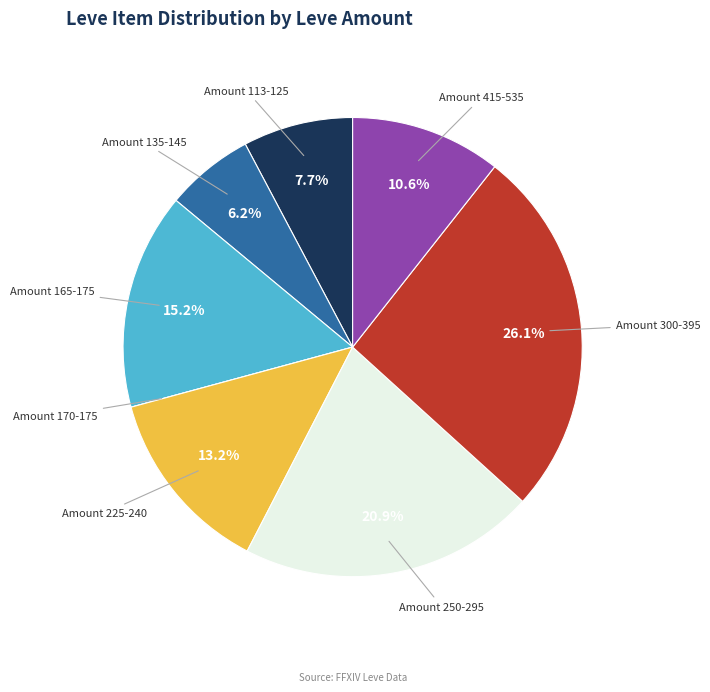

How much of the chart is everything except Amount 415-535?

89.4%